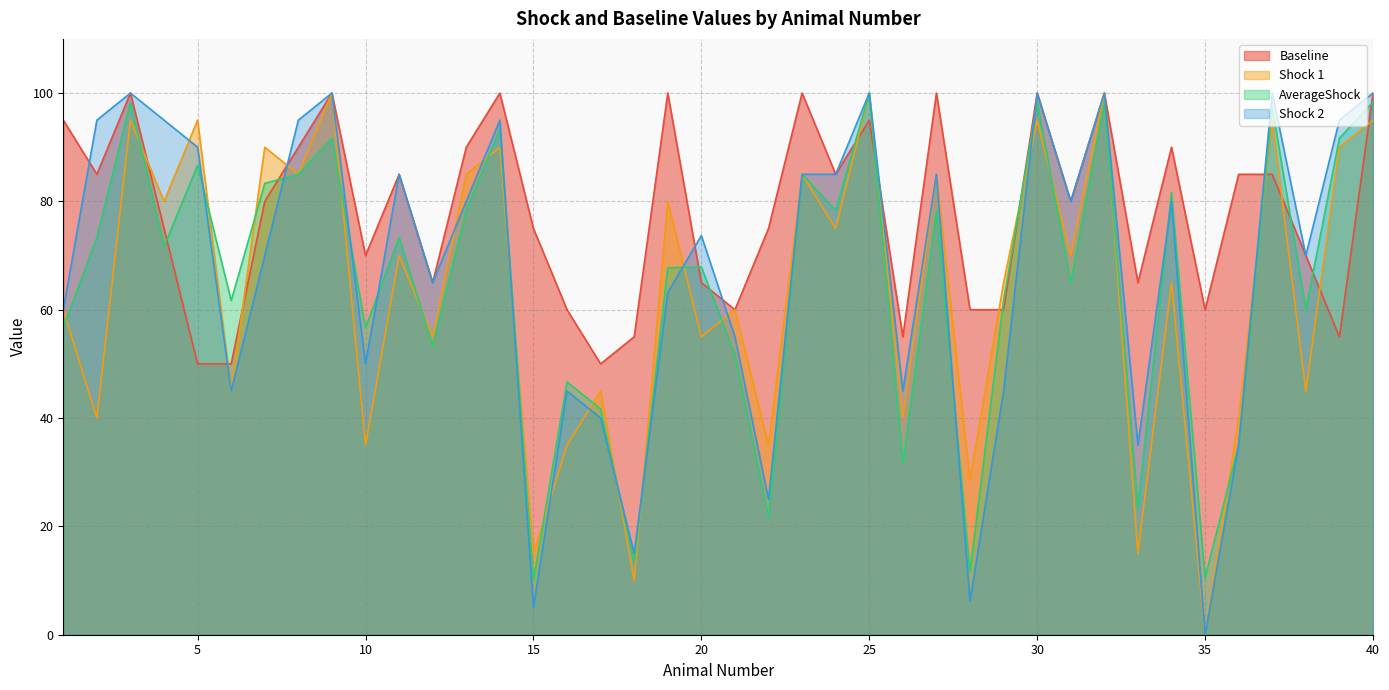

The value of Shock 2 at 19 is 15.0. True or false?

False